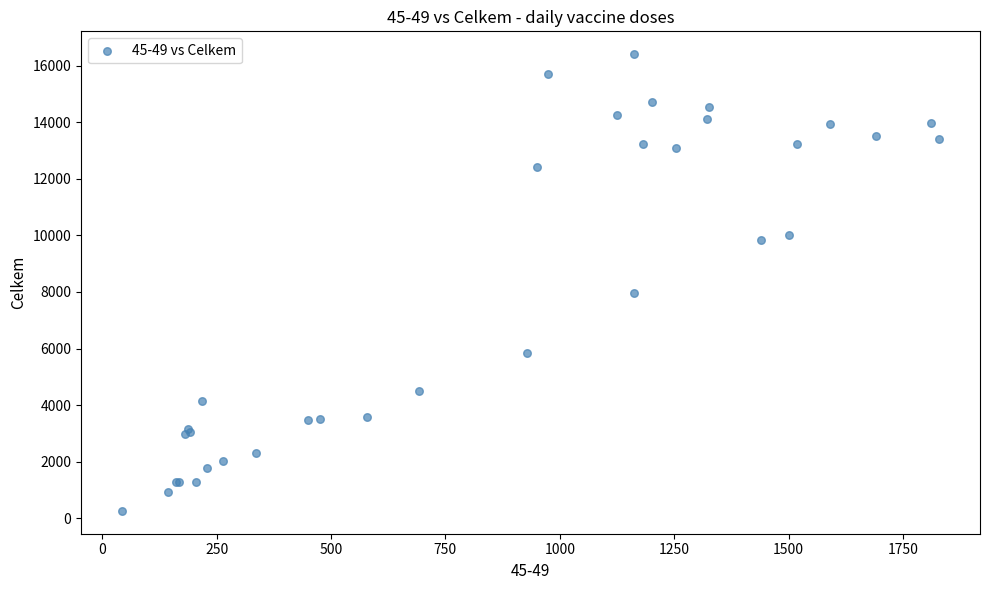

What Y value in the scatter plot is closest to 8334?

7974